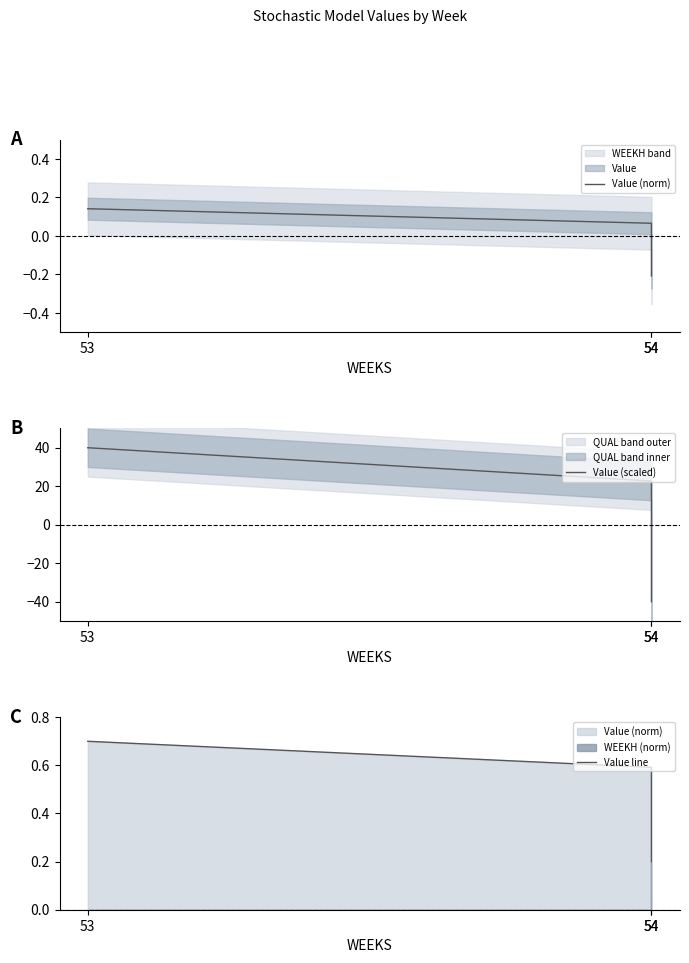

Which series has the largest range (max minus min)?

Value (scaled)